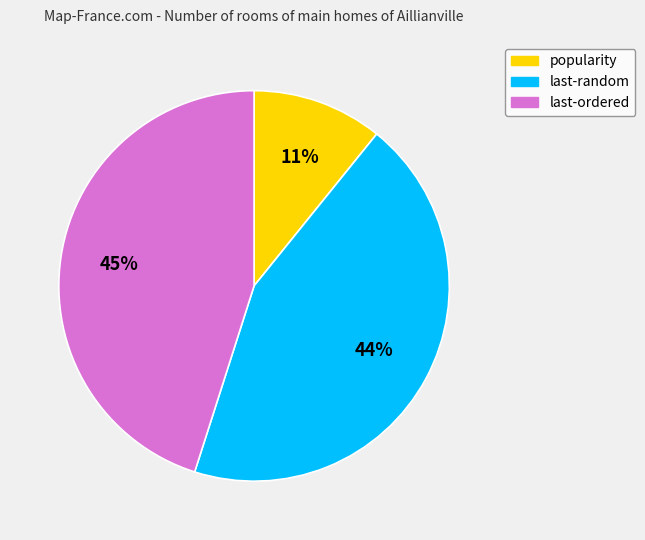

How many slices are in this pie chart?

3